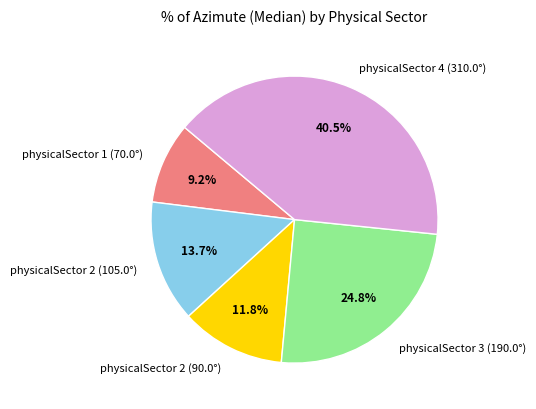

How many slices are in this pie chart?

5